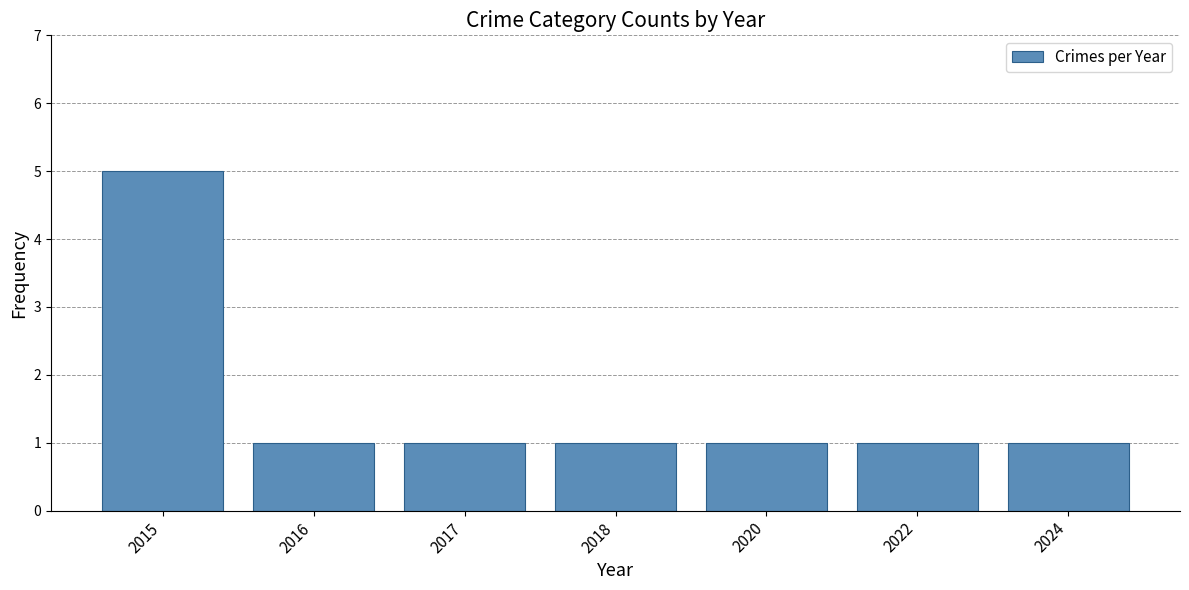

Reading right to left, what are all the values shown in this chart?

1	1	1	1	1	1	5